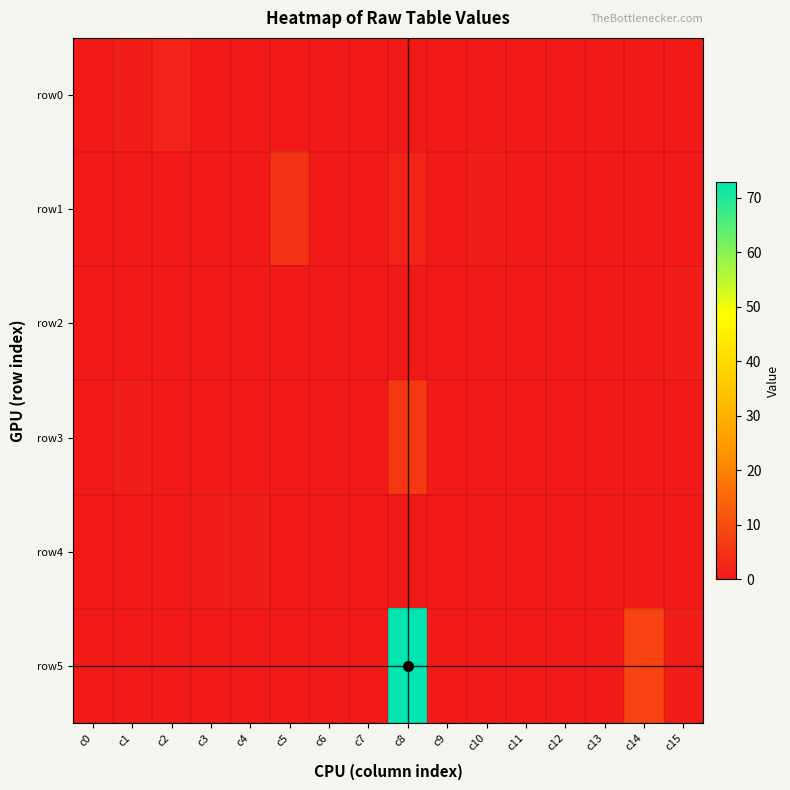

Reading right to left, transcribe all the data shown in this chart.

row0: c15=0	c14=0	c13=0	c12=0	c11=0	c10=0	c9=0	c8=0	c7=0	c6=0	c5=0	c4=0	c3=0	c2=2	c1=1	c0=0
row1: c15=0	c14=0	c13=0	c12=0	c11=0	c10=1	c9=0	c8=2	c7=0	c6=0	c5=5	c4=0	c3=0	c2=0	c1=0	c0=0
row2: c15=1	c14=0	c13=0	c12=0	c11=0	c10=0	c9=0	c8=0	c7=0	c6=0	c5=0	c4=0	c3=0	c2=0	c1=0	c0=0
row3: c15=0	c14=0	c13=0	c12=0	c11=0	c10=0	c9=0	c8=6	c7=0	c6=0	c5=0	c4=0	c3=0	c2=0	c1=1	c0=0
row4: c15=0	c14=0	c13=0	c12=0	c11=0	c10=0	c9=0	c8=0	c7=0	c6=0	c5=0	c4=1	c3=1	c2=0	c1=0	c0=0
row5: c15=1	c14=8	c13=0	c12=0	c11=0	c10=0	c9=0	c8=73	c7=0	c6=0	c5=0	c4=0	c3=0	c2=0	c1=0	c0=0